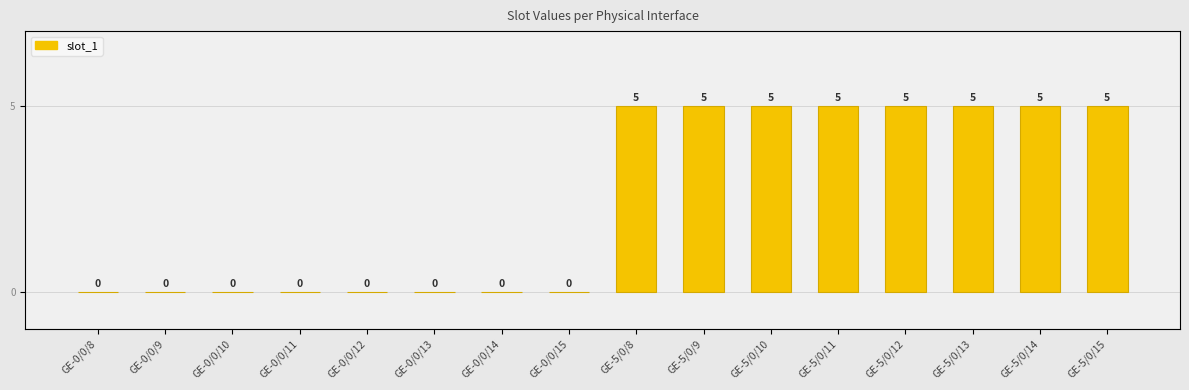

Are the bars grouped side by side (vs. stacked)?

No